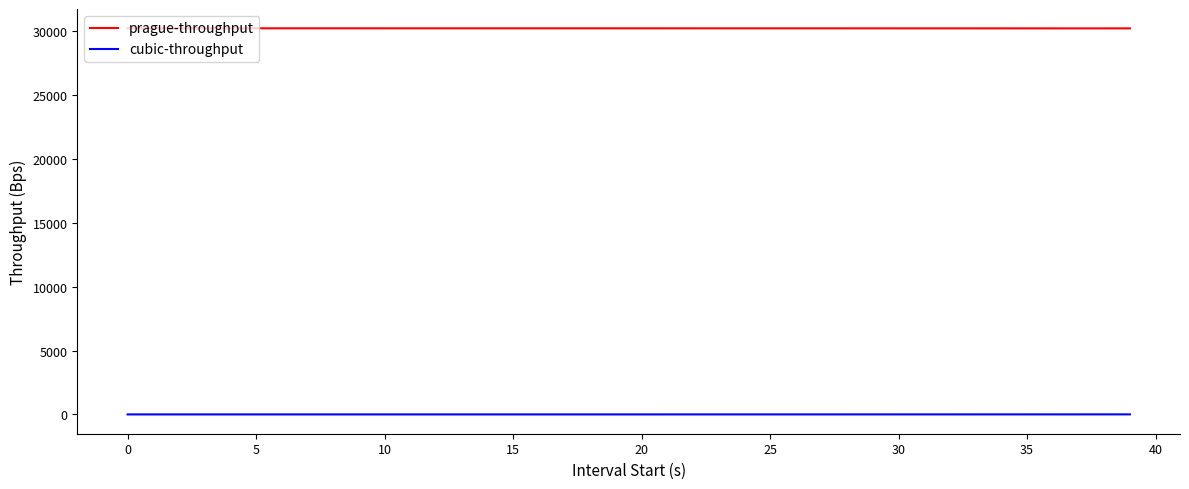

How many values in the cubic-throughput series exceed 0?

37